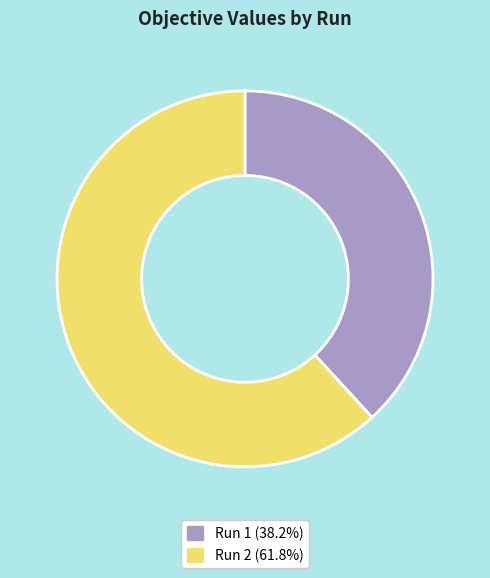

Is the sum of Run 2 (61.8%) and Run 1 (38.2%) greater than half?

Yes